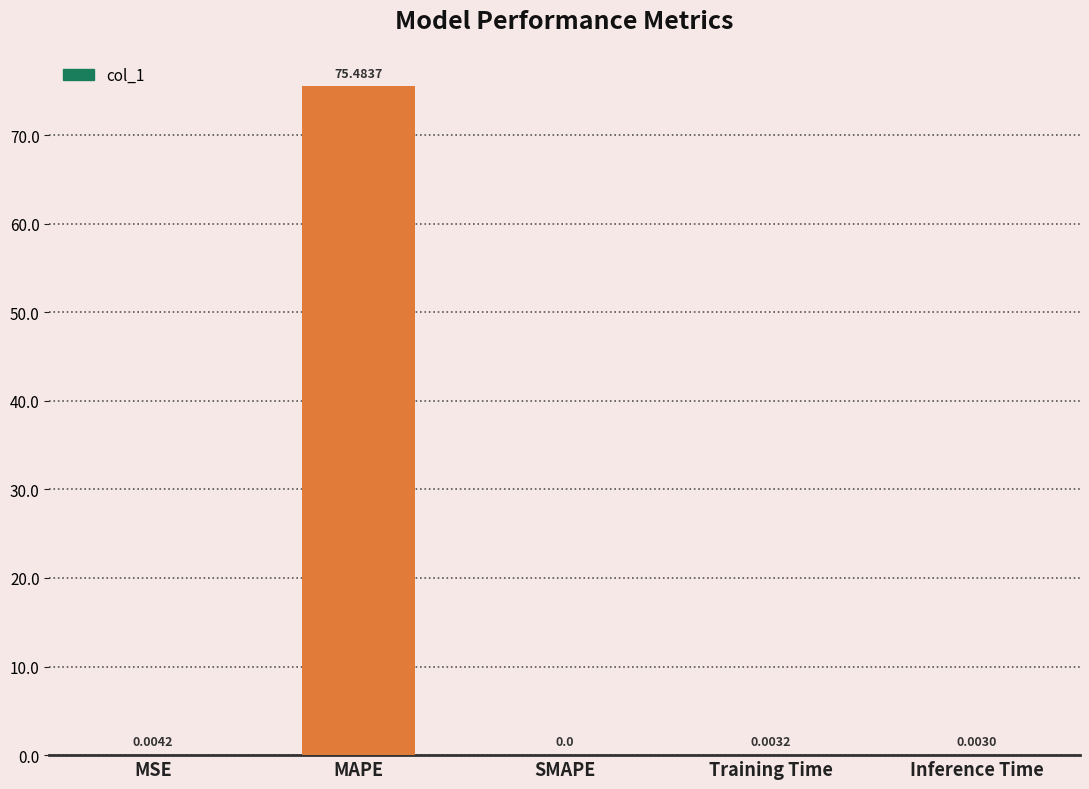

How many categories are shown in the chart?

5